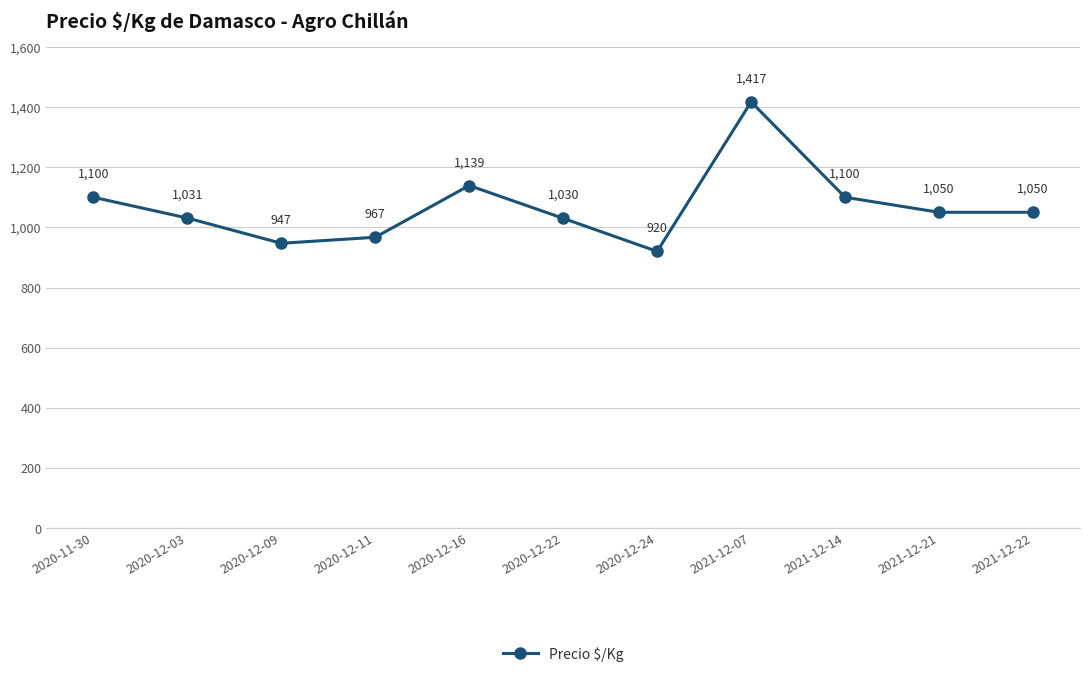

Reading left to right, extract all data points from this chart.

1100	1031	947	967	1139	1030	920	1417	1100	1050	1050